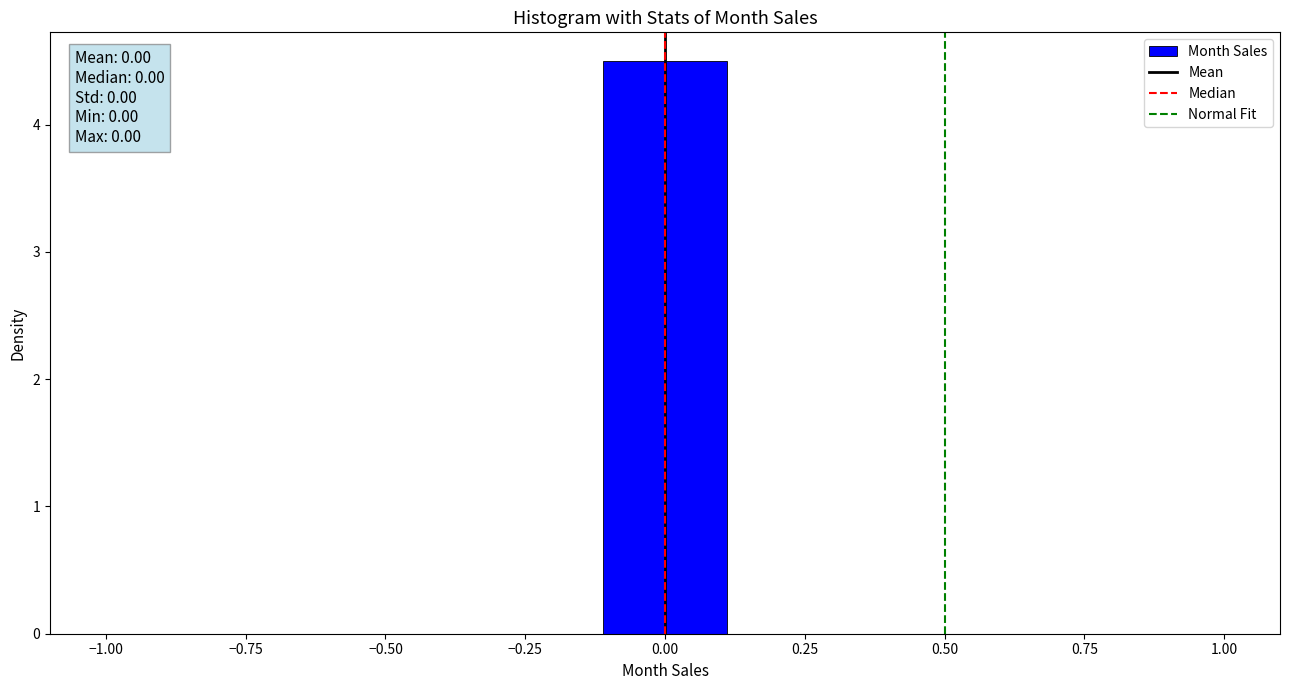

Which range on the x-axis has the tallest bar?

-0.10 to 0.10